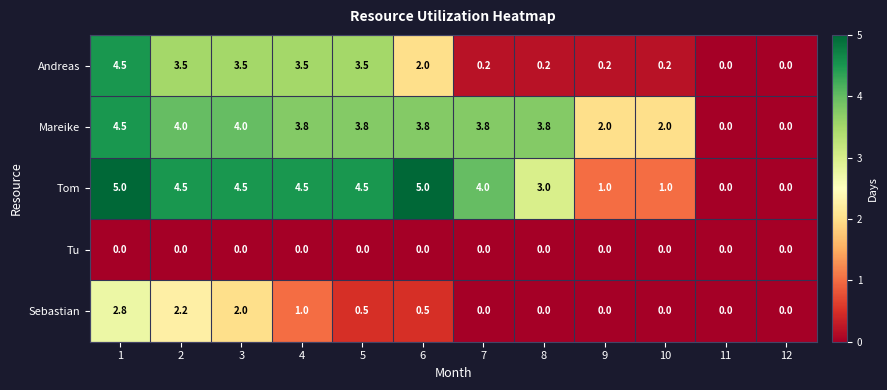

Rank the series at 4 from lowest to highest value.

Tu, Sebastian, Andreas, Mareike, Tom